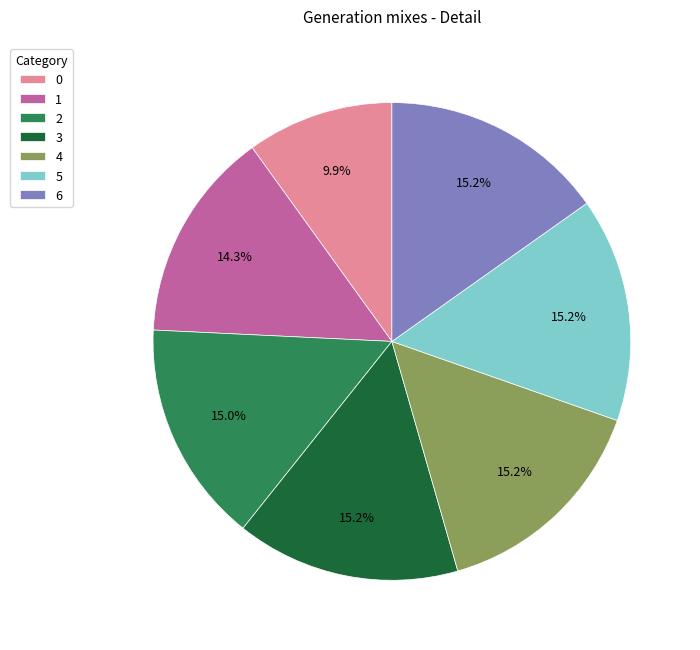

How many segments does this pie chart have?

7